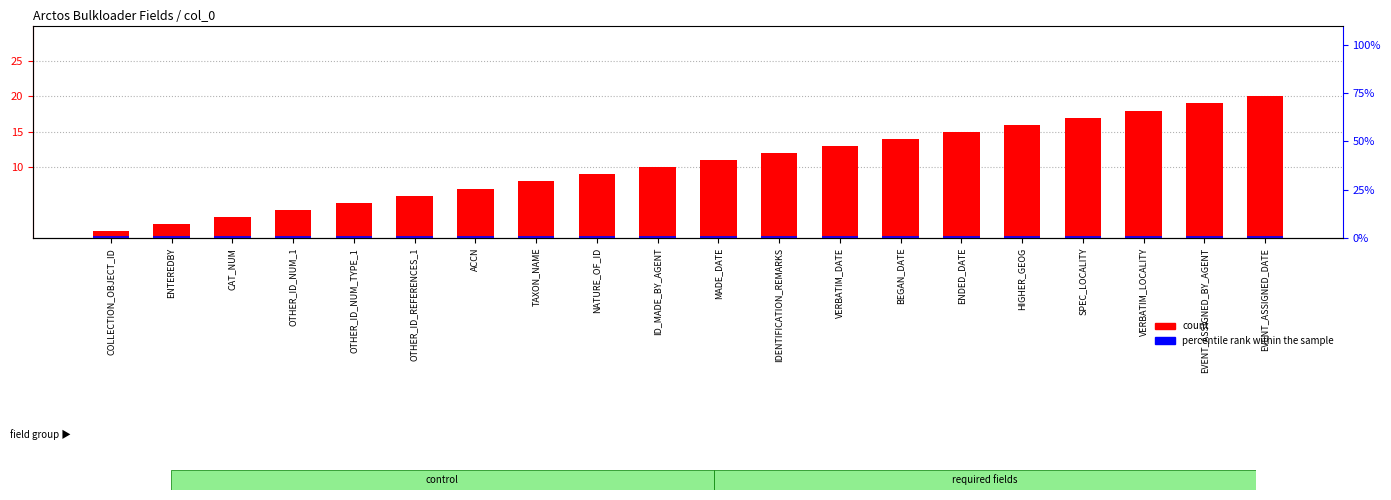

What is the maximum value for percentile rank within the sample?

1